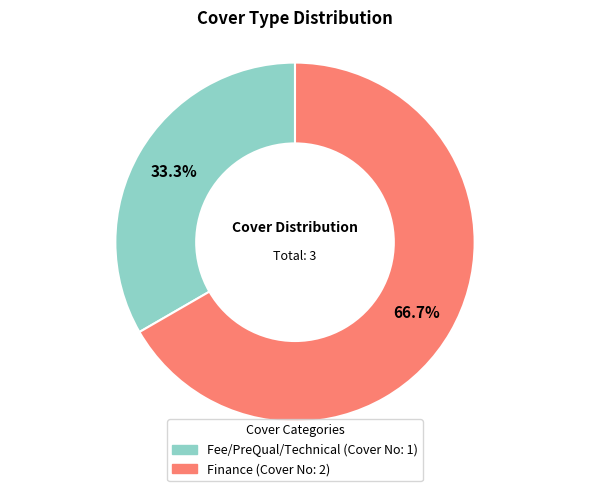

Rank the categories by value from highest to lowest.

Finance, Fee/PreQual/Technical